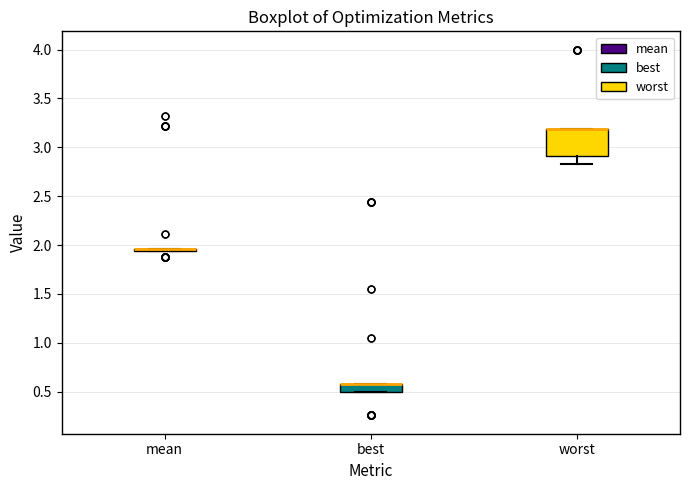

Reading left to right, read every box against the y-axis: the position of its median line, the range the box covers, and the ends of its whiskers. The values are not printed on the chart, so give them approximately, as read against the axis.

mean: box collapsed to a line at 1.95, whiskers 1.95 to 1.95
best: median 0.60 (drawn on the box's upper edge), box 0.50 to 0.60, whiskers 0.50 to 0.60
worst: median 3.20 (drawn on the box's upper edge), box 2.90 to 3.20, whiskers 2.85 to 3.20